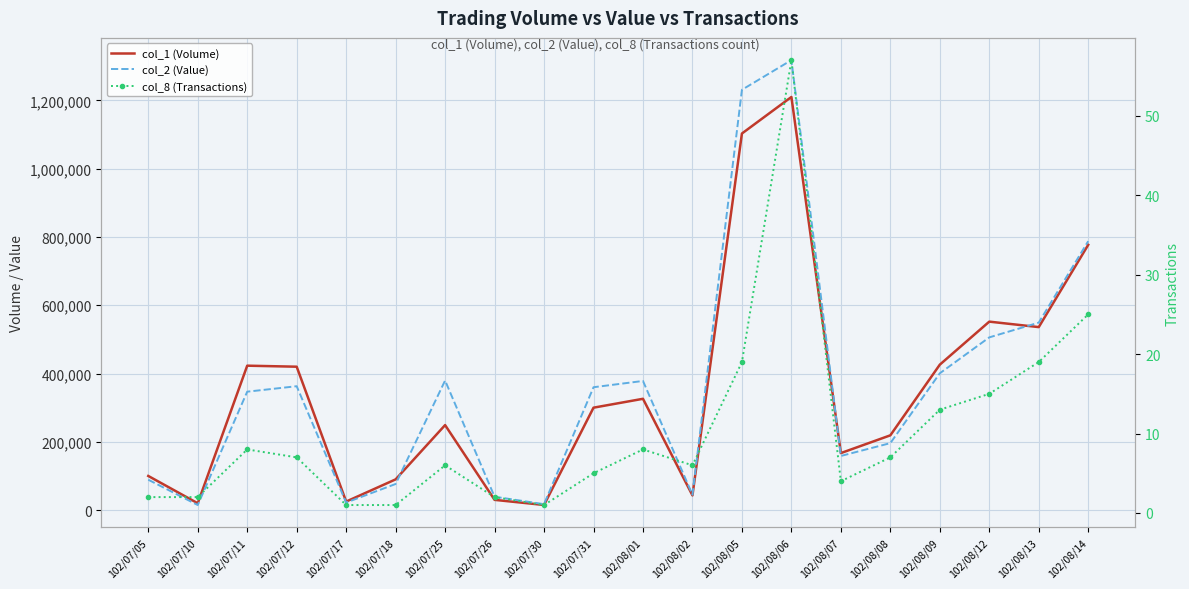

Which label corresponds to the largest value in the chart?

102/08/06